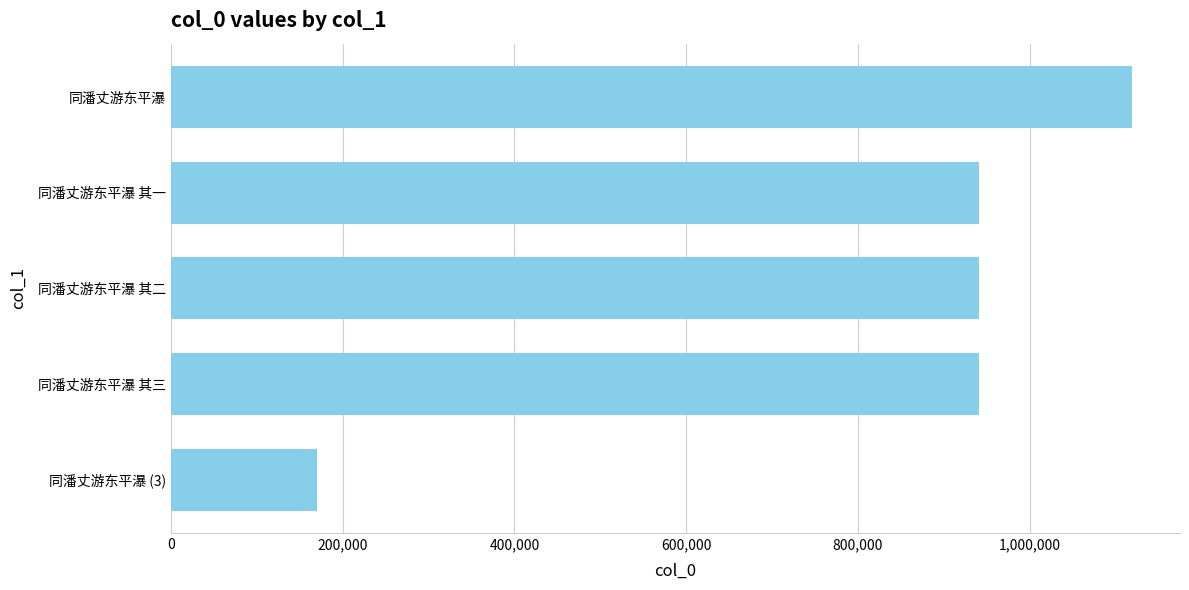

Approximately how many times larger is the value at 同潘丈游东平瀑 其三 compared to 同潘丈游东平瀑?

0.8